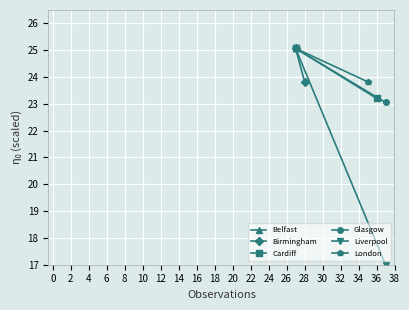

The Liverpool series shows 40.9 at −2. True or false?

False